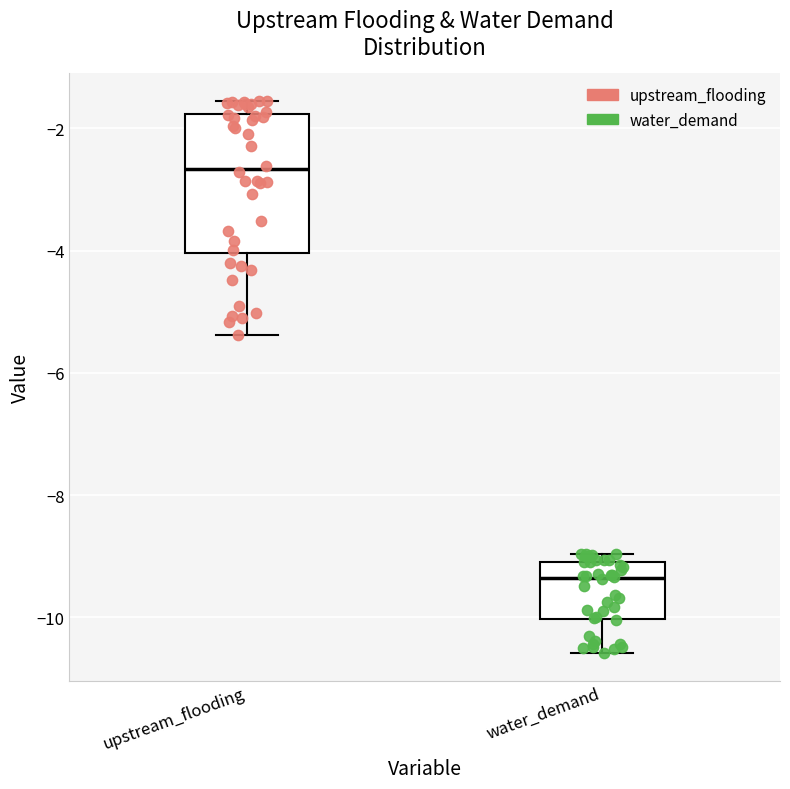

Reading left to right, read every box against the y-axis: the position of its median line, the range the box covers, and the ends of its whiskers. The values are not printed on the chart, so give them approximately, as read against the axis.

upstream_flooding: median -2.6, box -4.0 to -1.8, whiskers -5.4 to -1.6
water_demand: median -9.4, box -10.0 to -9.0, whiskers -10.6 to -9.0 (just above the box's upper edge)